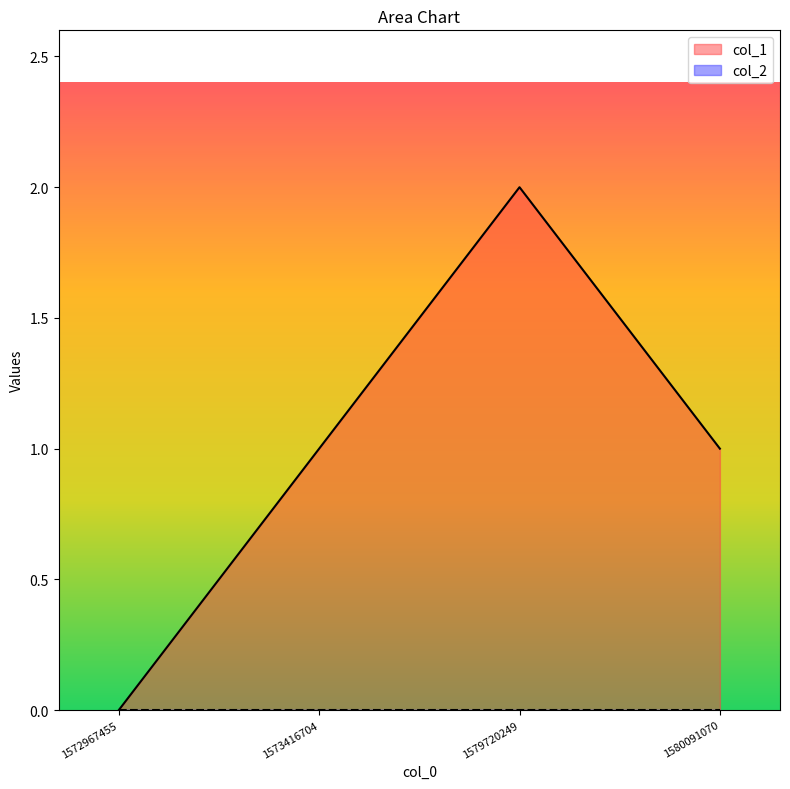

At which label is the value closest to 1?

1573416704